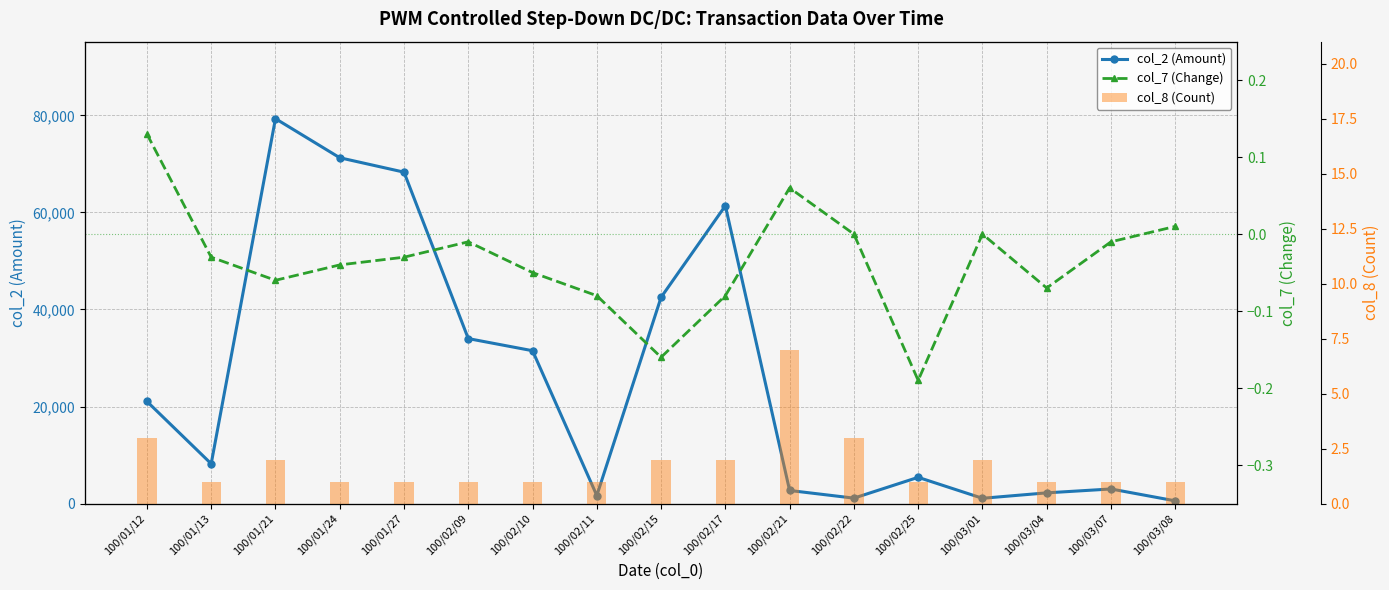

What is the difference between the second highest and minimum values in the col_7 (Change) series?

0.2